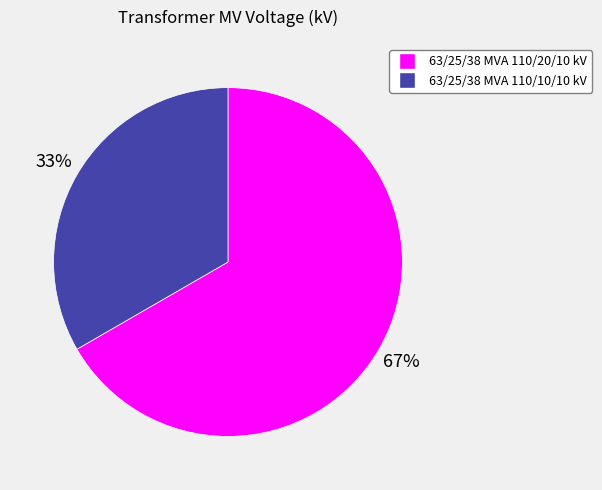

Is it true that 63/25/38 MVA 110/20/10 kV is 62% of the pie?

False